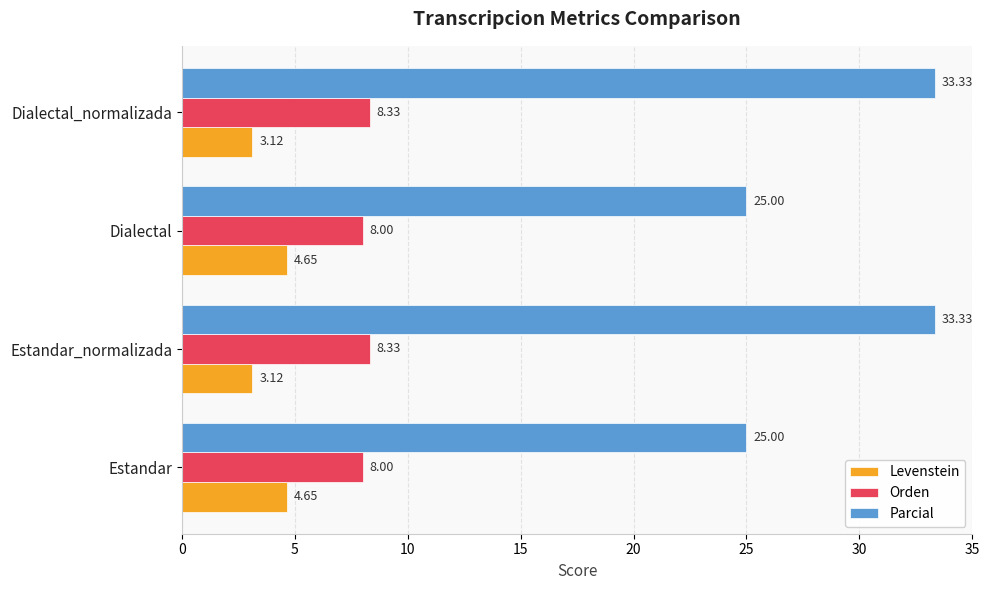

What is the average value of the Levenstein series?

3.9